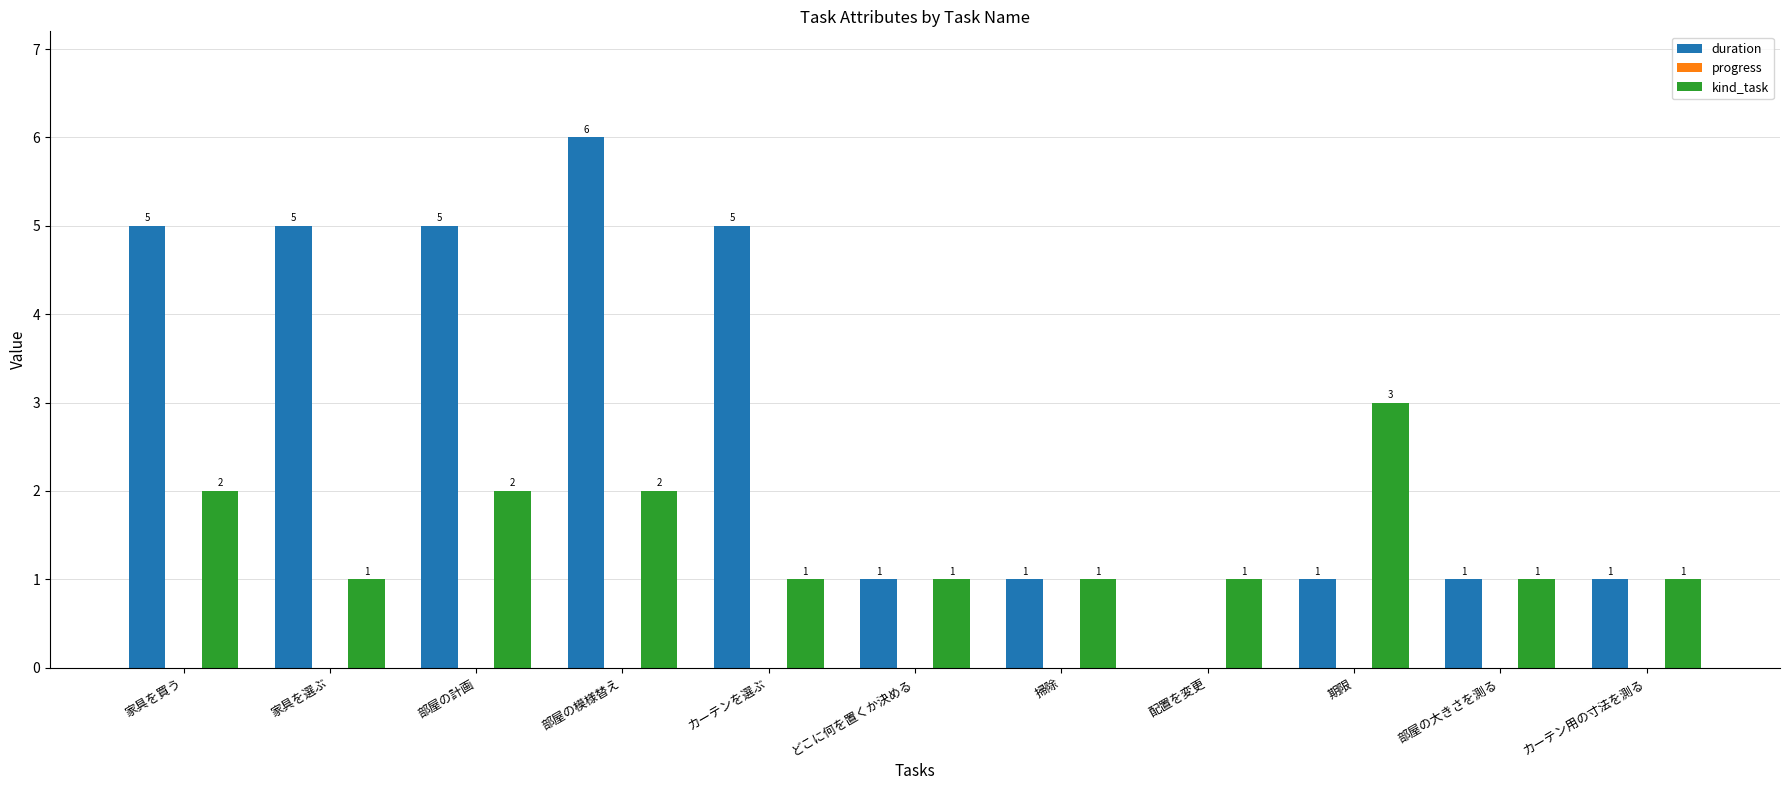

At which label does duration first exceed 1?

家具を買う